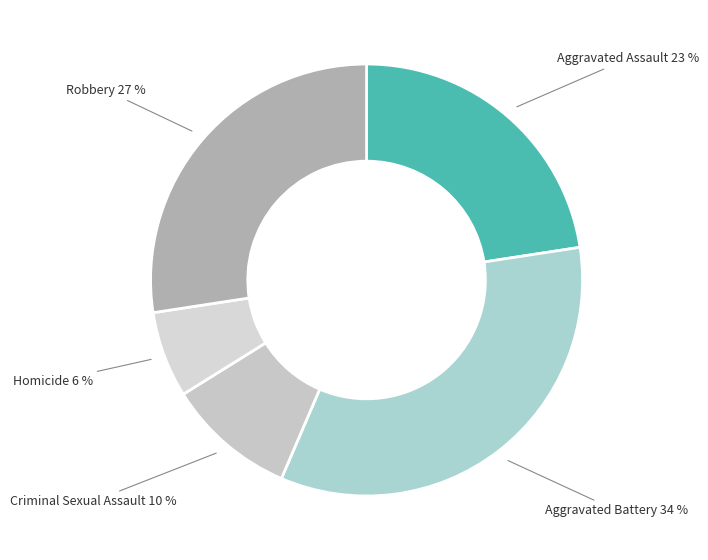

Which slice is the largest?

Aggravated Battery